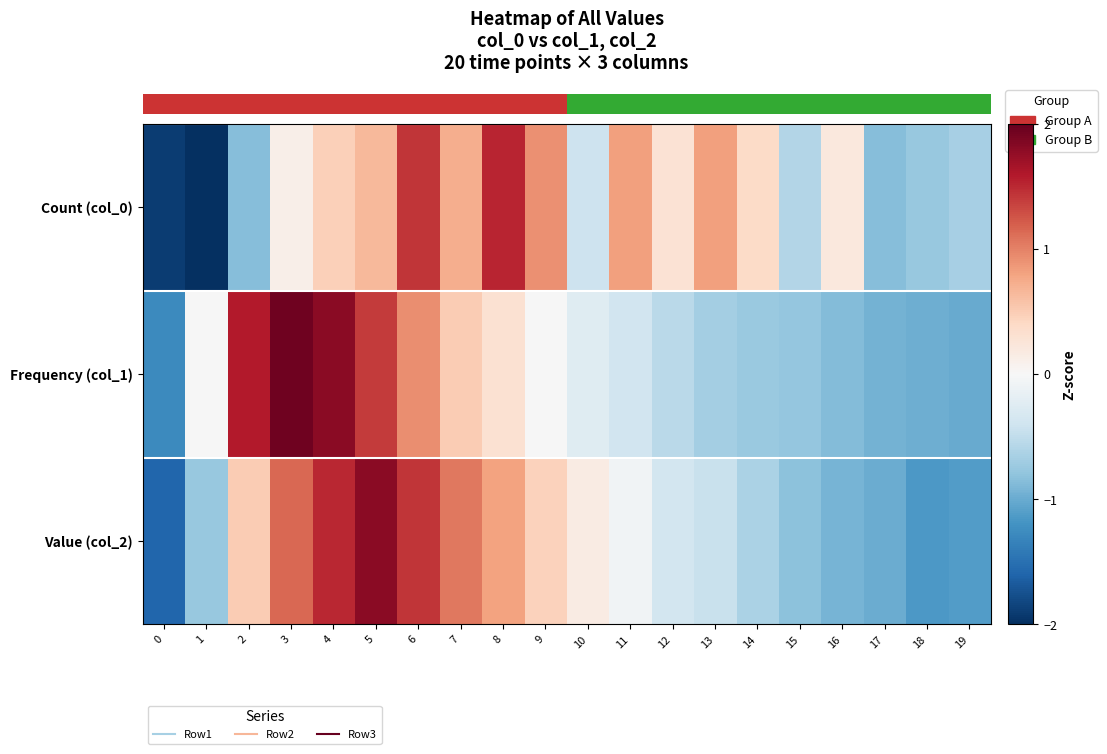

Reading left to right, what are all the values shown in this chart?

row_0: 0=-1.9	1=-2.3	2=-0.8	3=0.1	4=0.5	5=0.6	6=1.4	7=0.7	8=1.5	9=0.9	10=-0.4	11=0.8	12=0.3	13=0.8	14=0.4	15=-0.6	16=0.2	17=-0.8	18=-0.8	19=-0.7
row_1: 0=-1.3	1=-0.0	2=1.6	3=1.9	4=1.8	5=1.4	6=0.9	7=0.5	8=0.3	9=-0.0	10=-0.2	11=-0.4	12=-0.5	13=-0.7	14=-0.7	15=-0.8	16=-0.9	17=-0.9	18=-1.0	19=-1.0
row_2: 0=-1.6	1=-0.8	2=0.5	3=1.2	4=1.5	5=1.8	6=1.4	7=1.0	8=0.8	9=0.5	10=0.2	11=-0.1	12=-0.4	13=-0.4	14=-0.6	15=-0.8	16=-0.9	17=-1.0	18=-1.1	19=-1.1